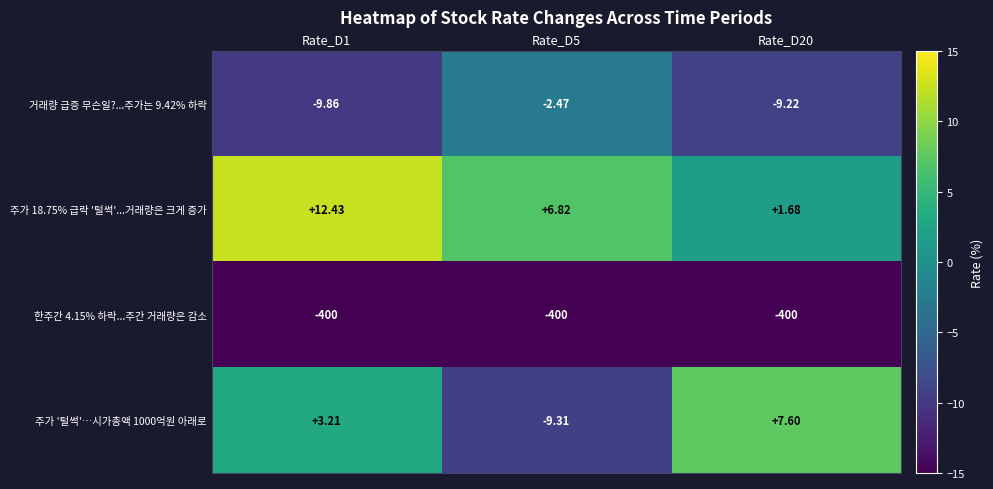

Is the value of 주가 18.75% 급락 '털썩'...거래량은 크게 증가 at Rate_D20 greater than the value of 한주간 4.15% 하락...주간 거래량은 감소 at Rate_D5?

Yes